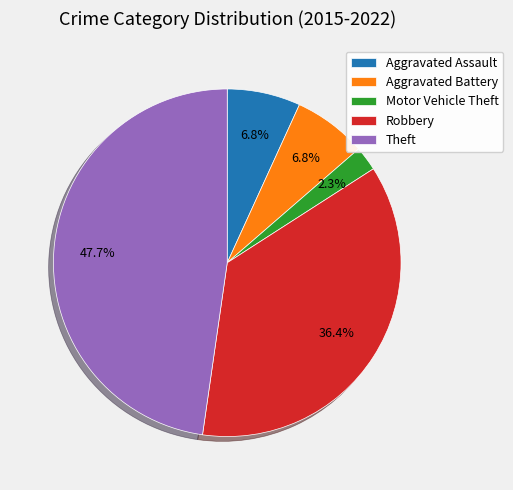

How many segments does this pie chart have?

5